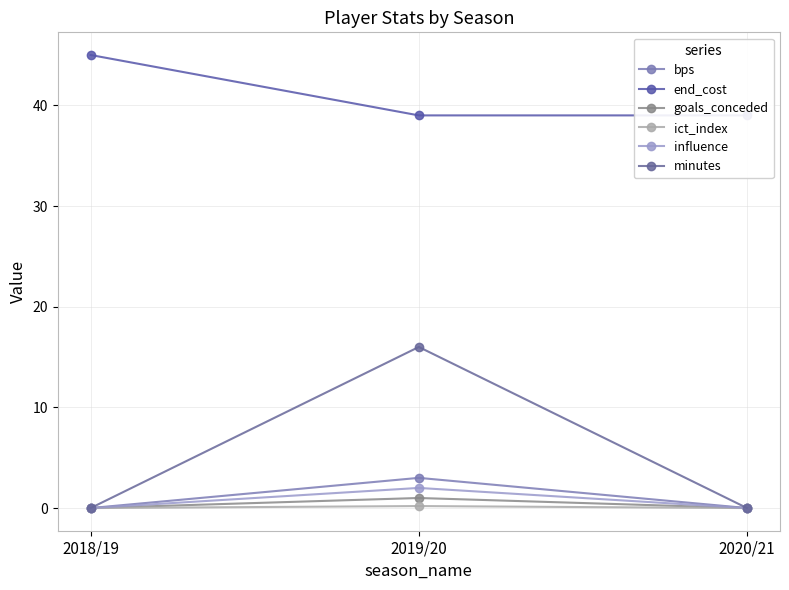

The goals_conceded series shows 0.0 at 2018/19. True or false?

True